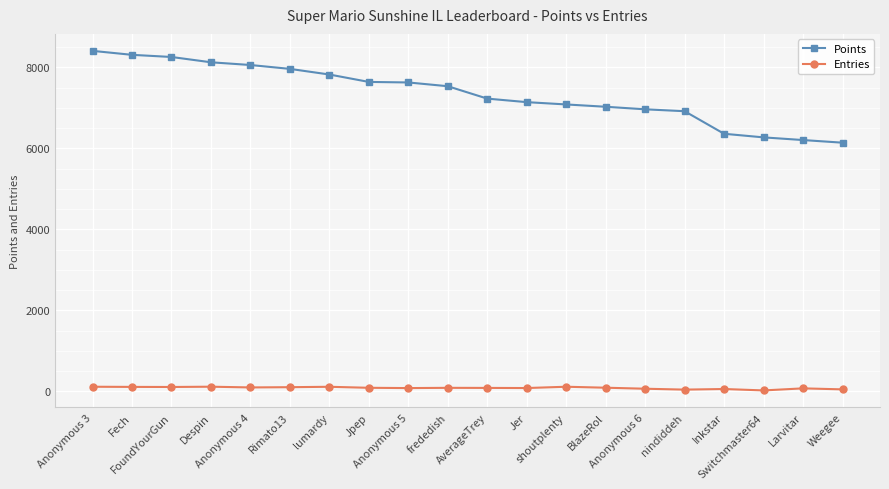

Which series has the largest total across all categories?

Points